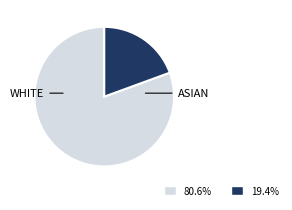

Is there any slice that represents more than half of the pie?

Yes